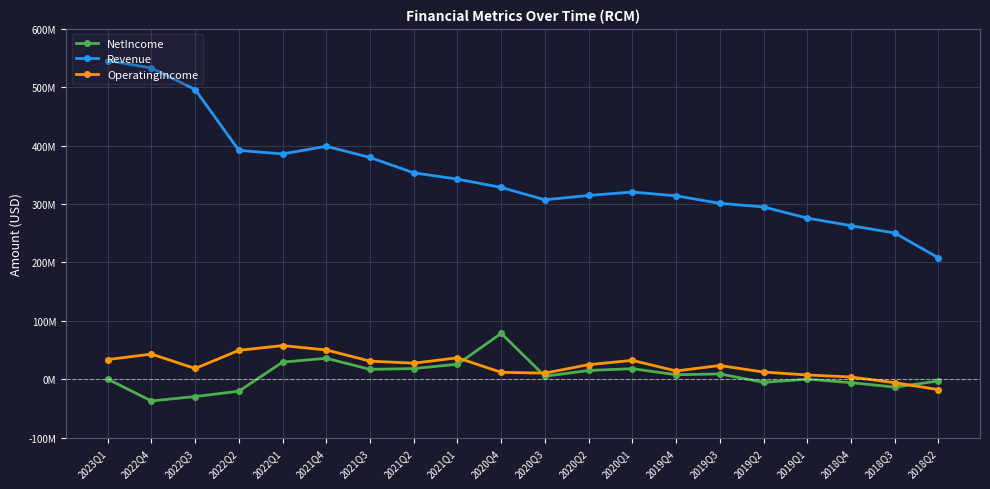

What is the value of the Revenue point at the 14th from the left?

314000000